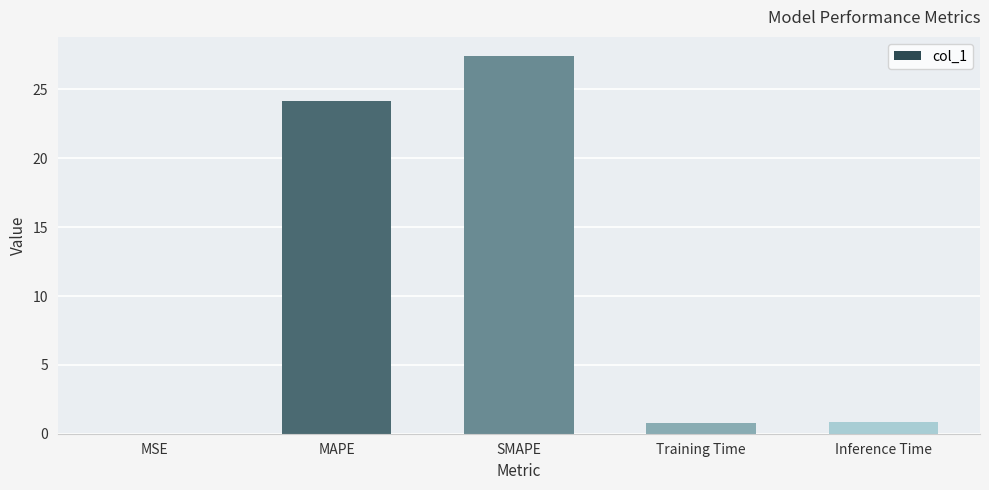

Which label corresponds to the largest value in the chart?

SMAPE